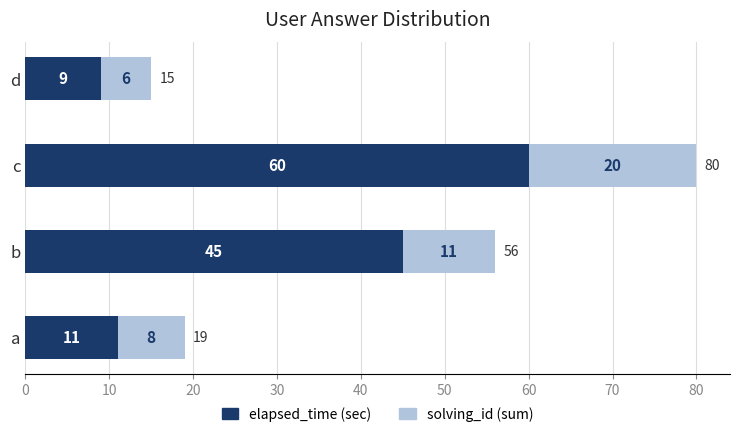

Rank the categories by elapsed_time (sec) value from lowest to highest.

d, a, b, c